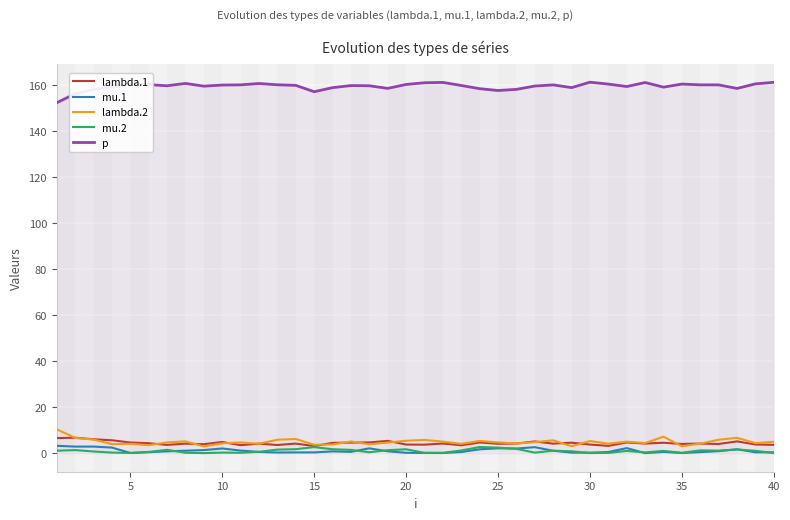

What is the average value of the mu.2 series?

0.9